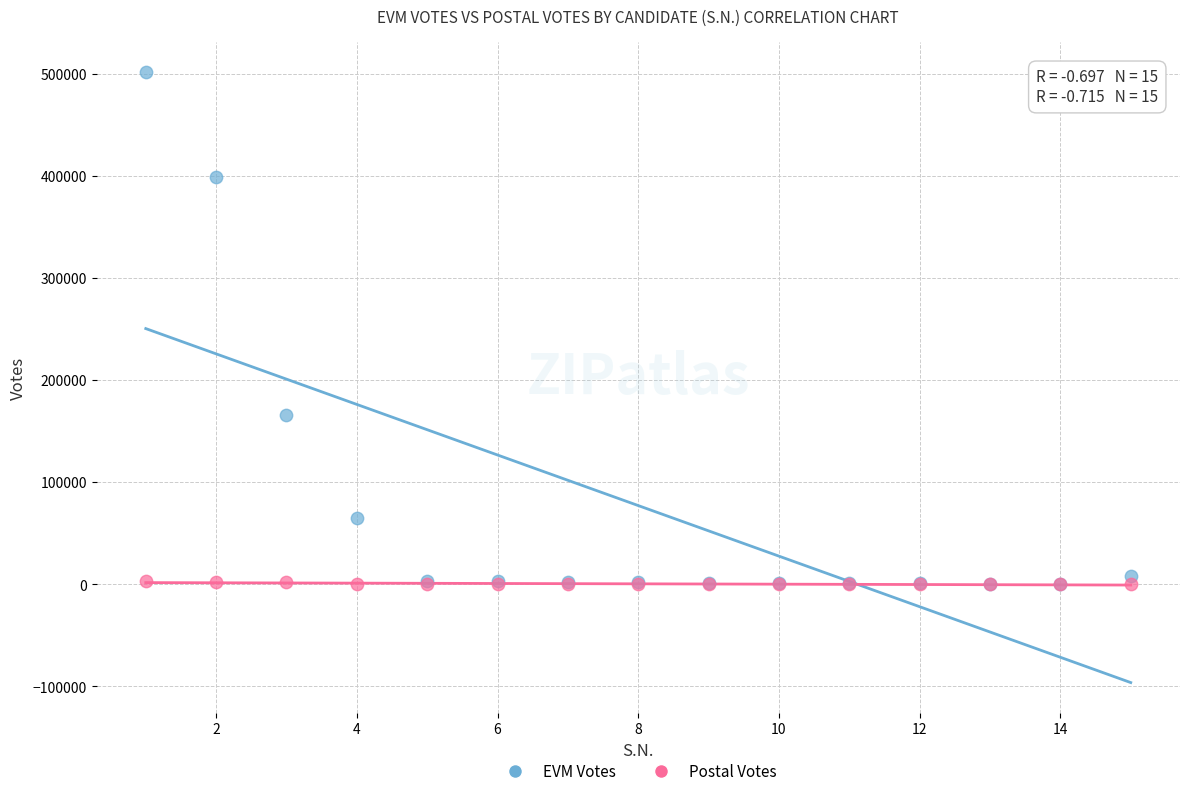

What are all the series names shown in the legend?

EVM Votes, Postal Votes